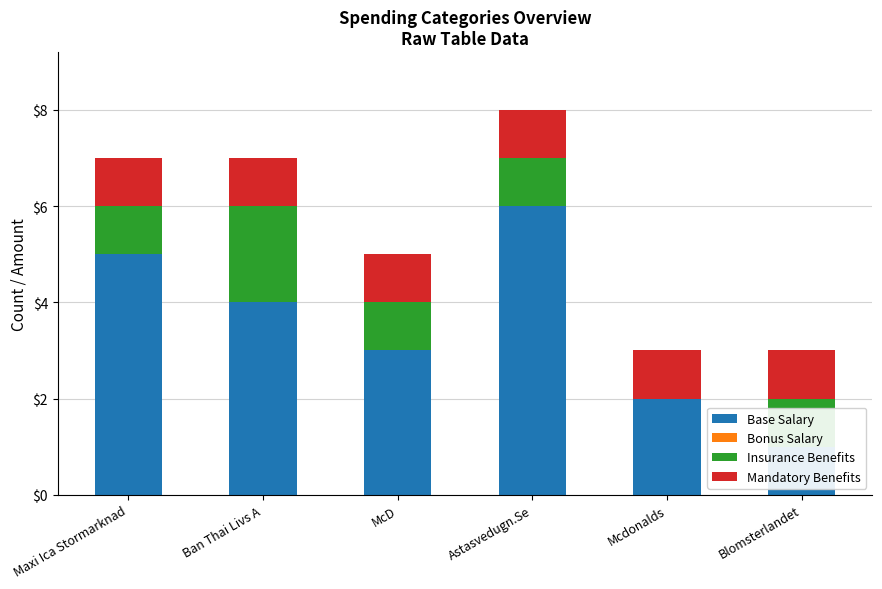

Which series changed the most between Mcdonalds and Blomsterlandet?

Base Salary